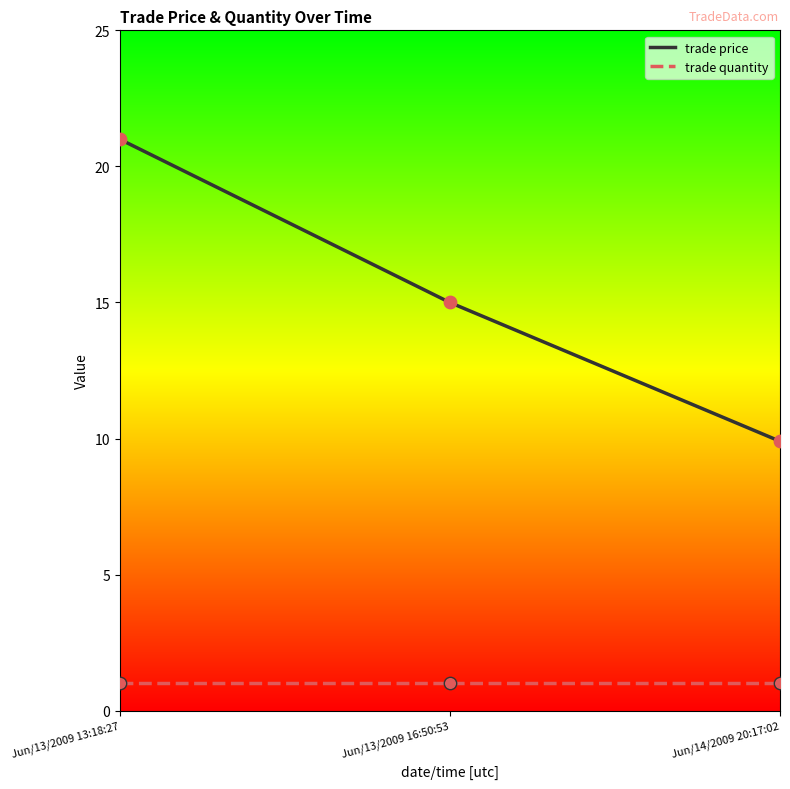

What are all the series names shown in the legend?

trade price, trade quantity